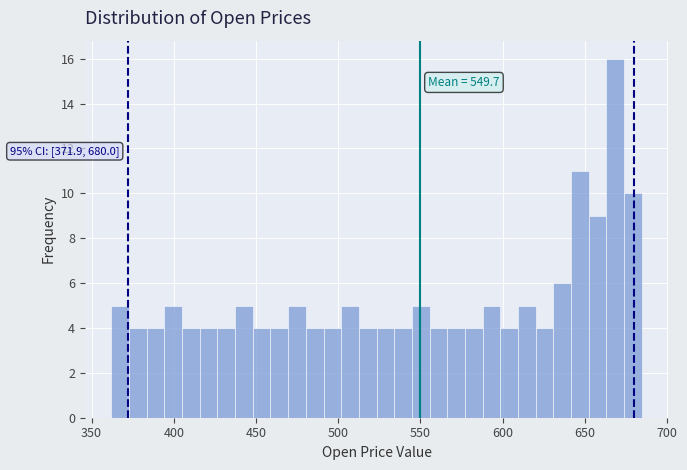

Around what value on the x-axis is the tallest bar? Give the approximate position of its centre, as read against the axis.

670